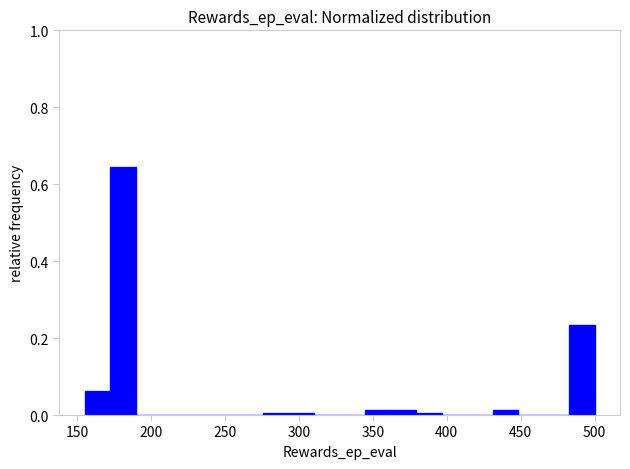

Read against the x-axis, roughly where is the centre of the tallest bar?

180